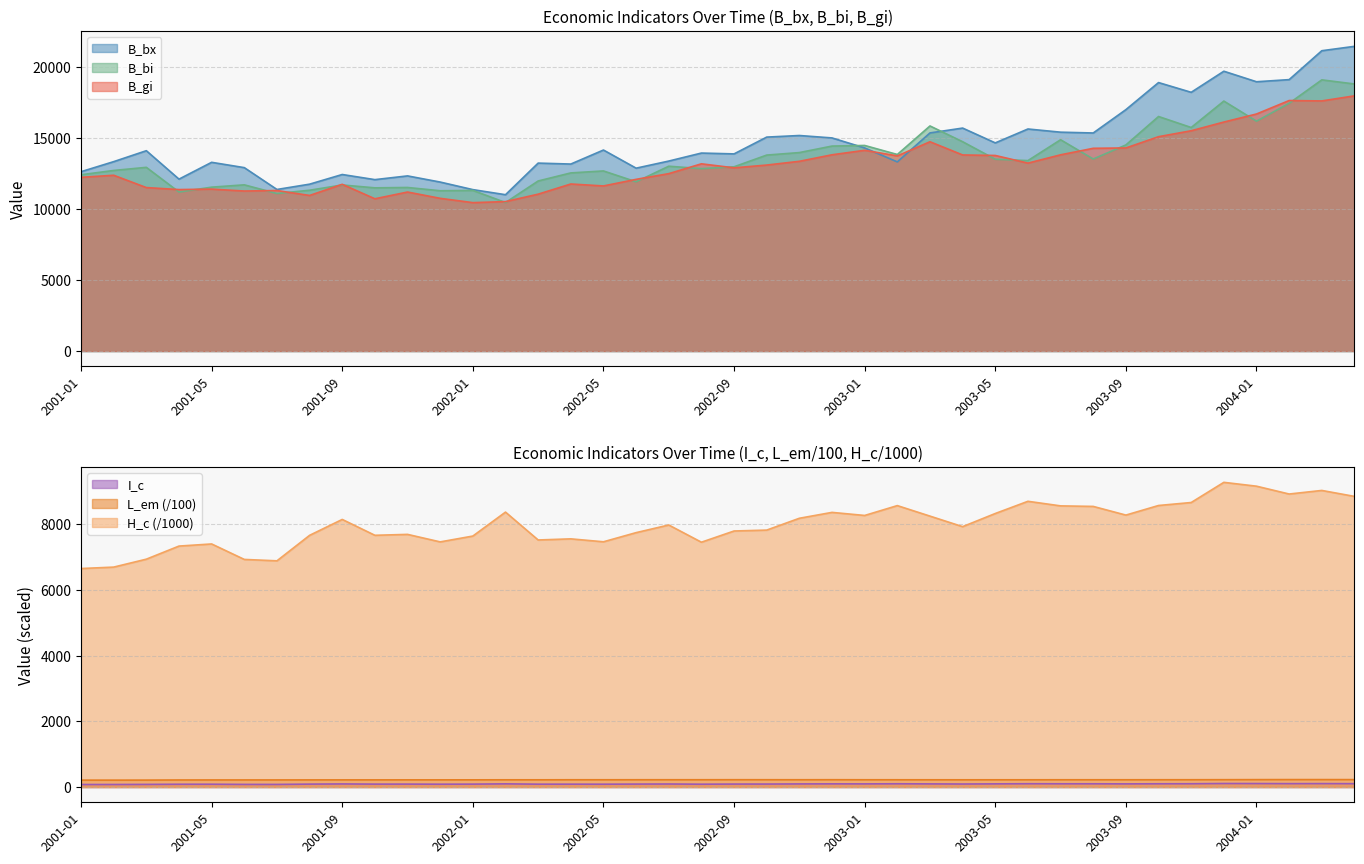

Is it true that B_bx equals 4119.6 at 2002-07?

False